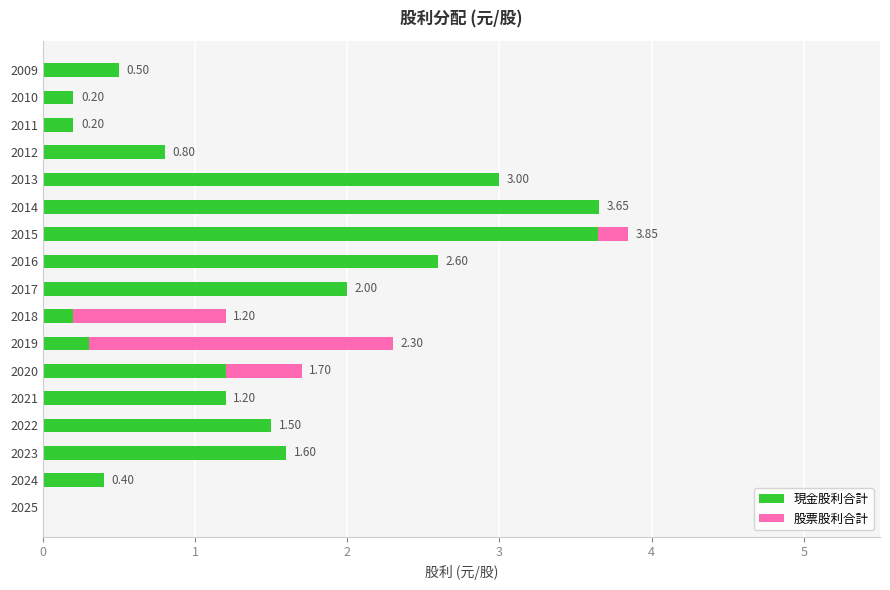

What is the total value across all series at 2009?

0.5